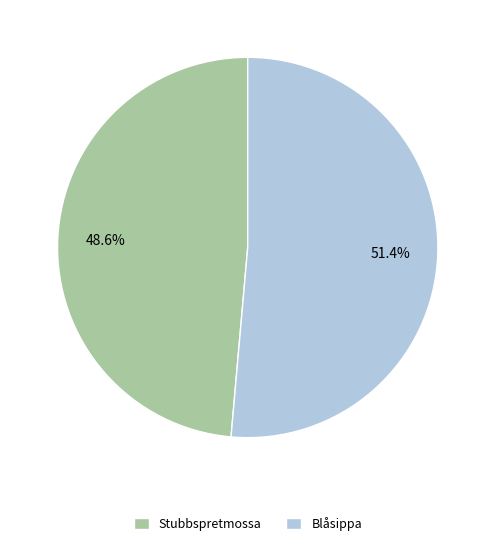

Between Stubbspretmossa and Blåsippa, which is larger?

Blåsippa